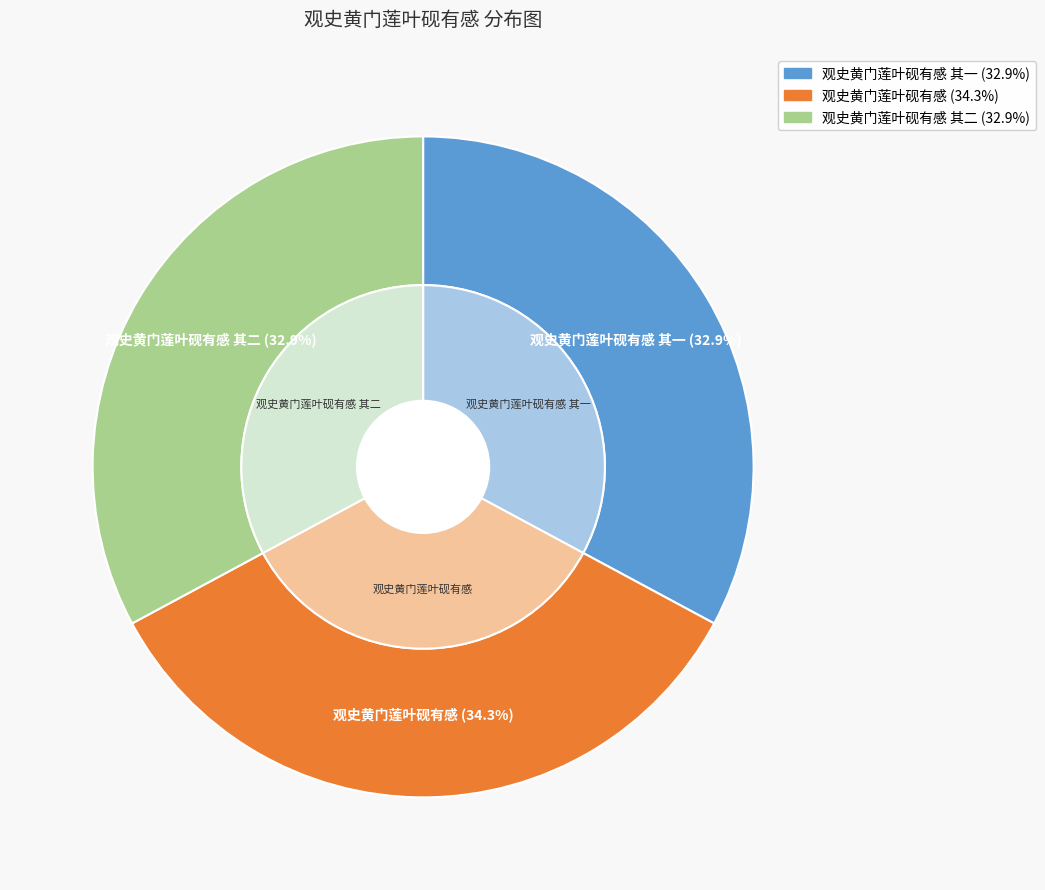

Count the number of slices in the pie.

3